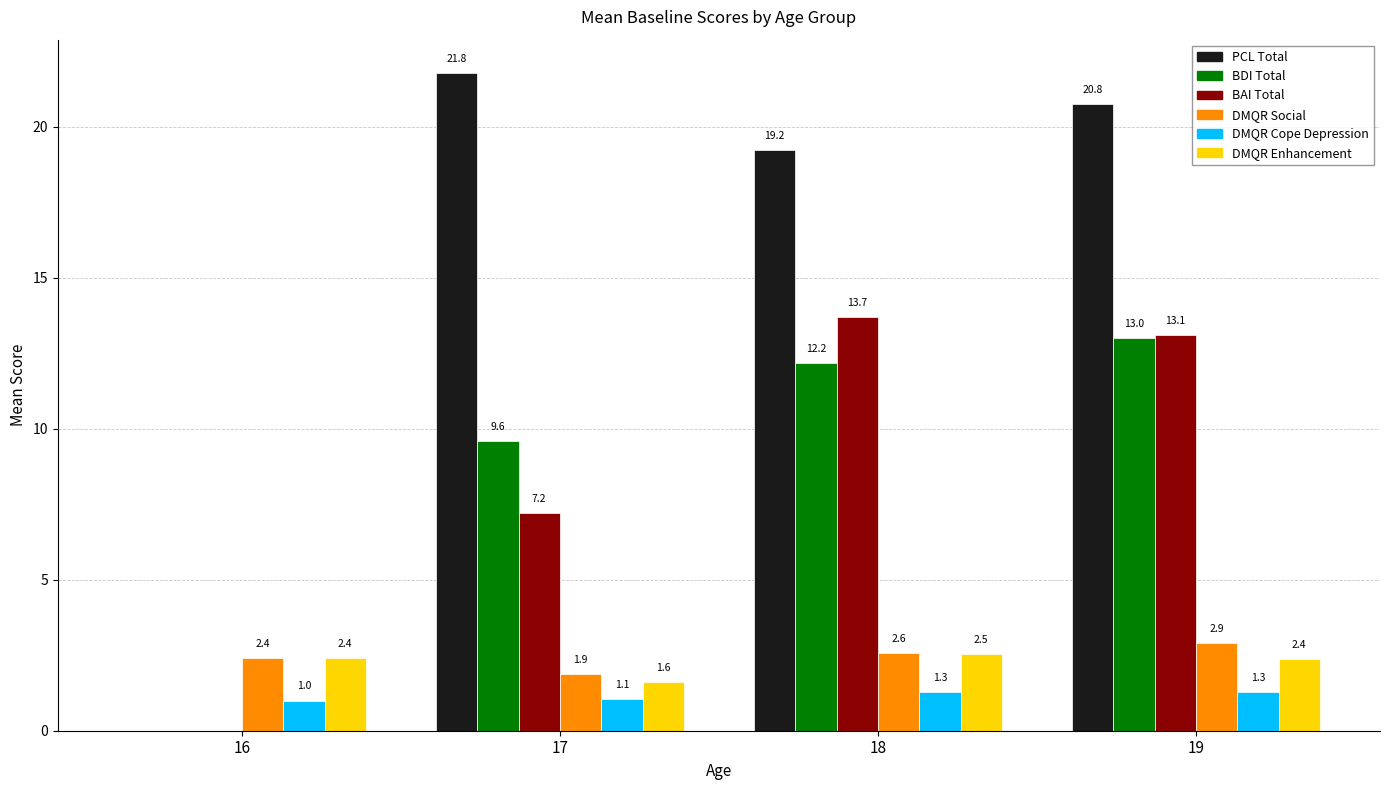

What is the average value of the BAI Total series?

8.5